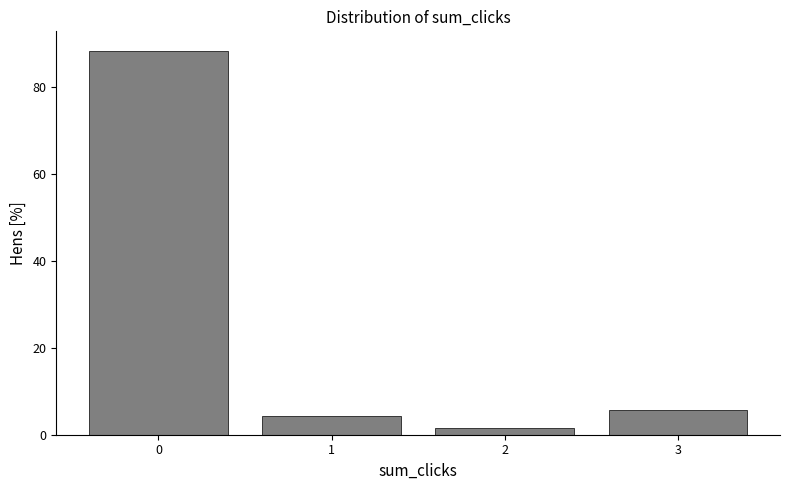

Reading left to right, extract all data points from this chart.

88.4	4.3	1.4	5.8